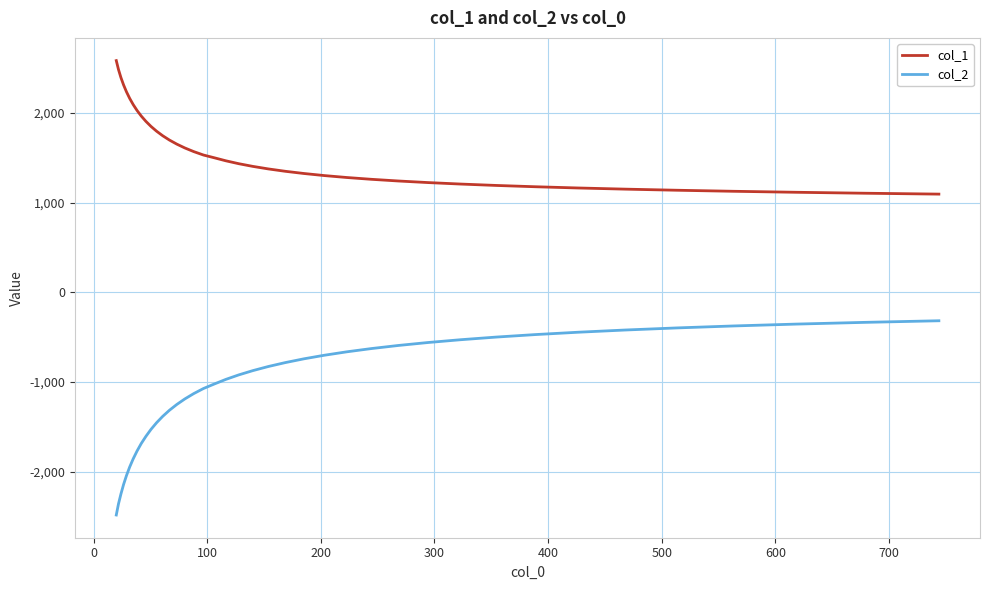

How many series are shown in this chart?

2